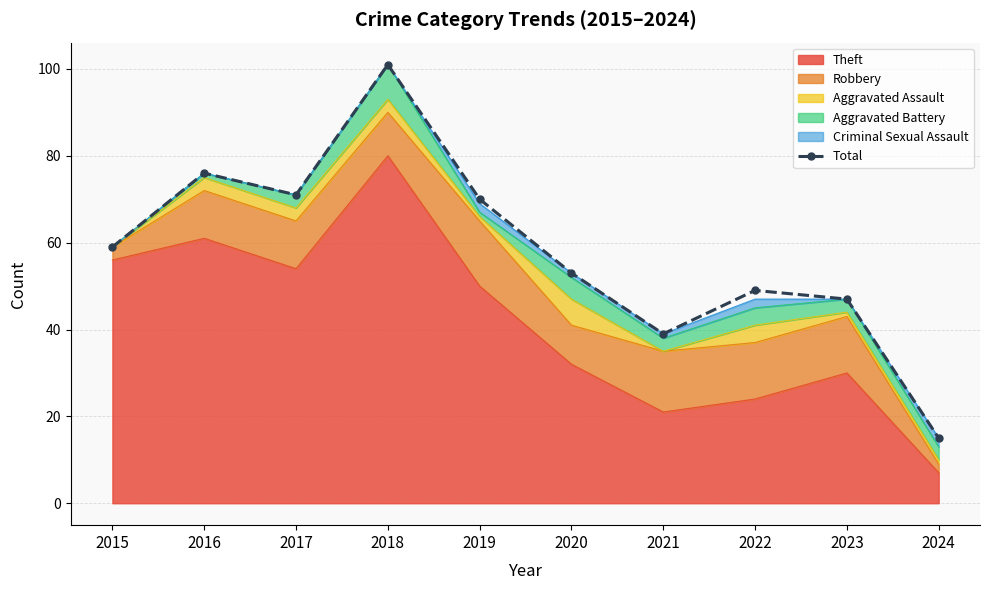

What is the value of the 1st point from the left?

59